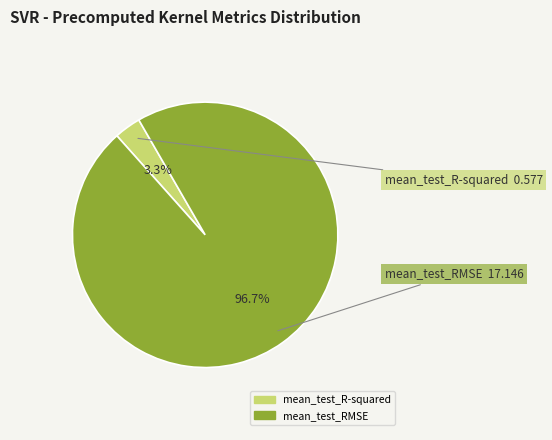

Do mean_test_R-squared and mean_test_RMSE together represent more than half of the pie?

Yes